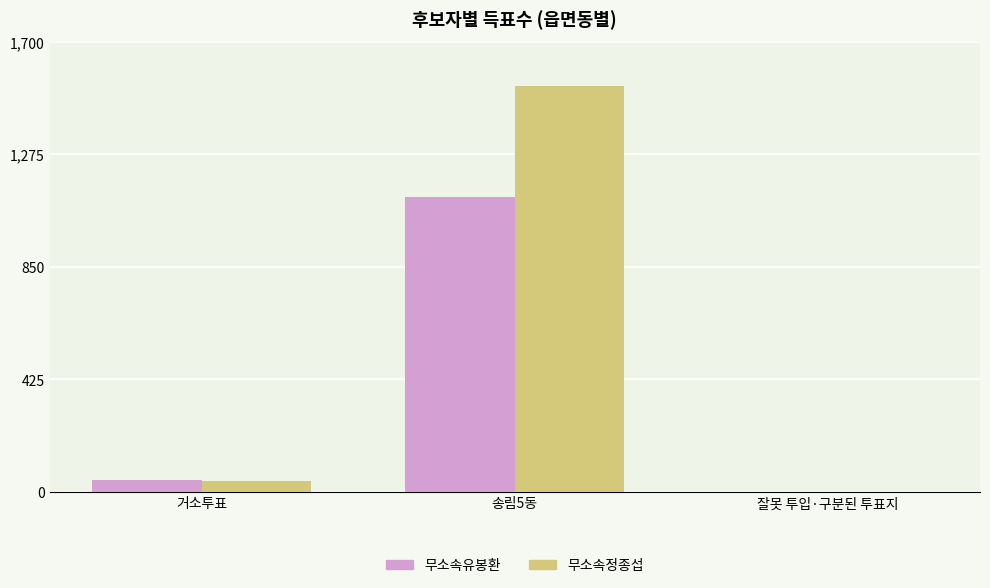

At which category does the chart reach its peak across all series?

송림5동